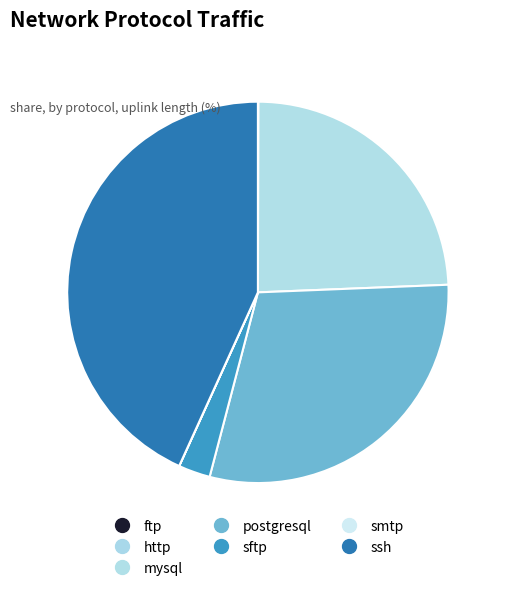

Is there any slice that represents more than half of the pie?

No